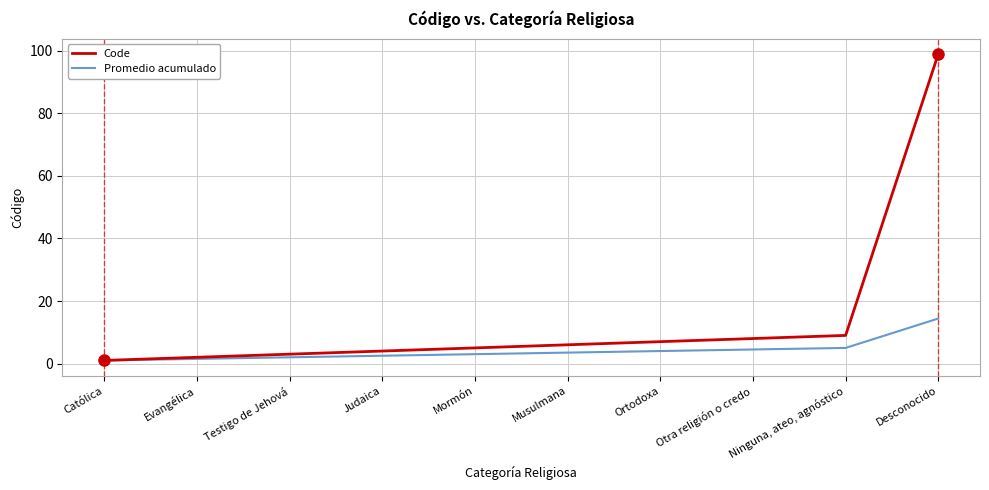

Reading left to right, extract all data points from this chart.

Code: 1.0	2.0	3.0	4.0	5.0	6.0	7.0	8.0	9.0	99.0
Promedio acumulado: 1.0	1.5	2.0	2.5	3.0	3.5	4.0	4.5	5.0	14.4